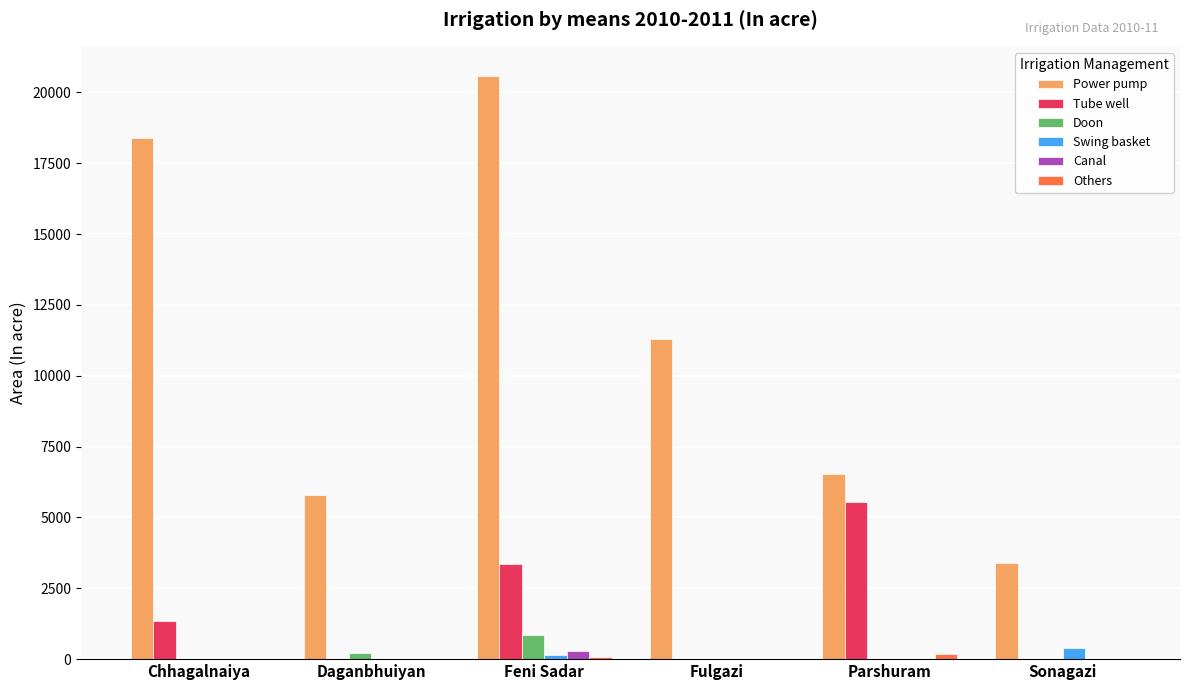

Is the value of Power pump at Fulgazi greater than the value of Doon at Daganbhuiyan?

Yes